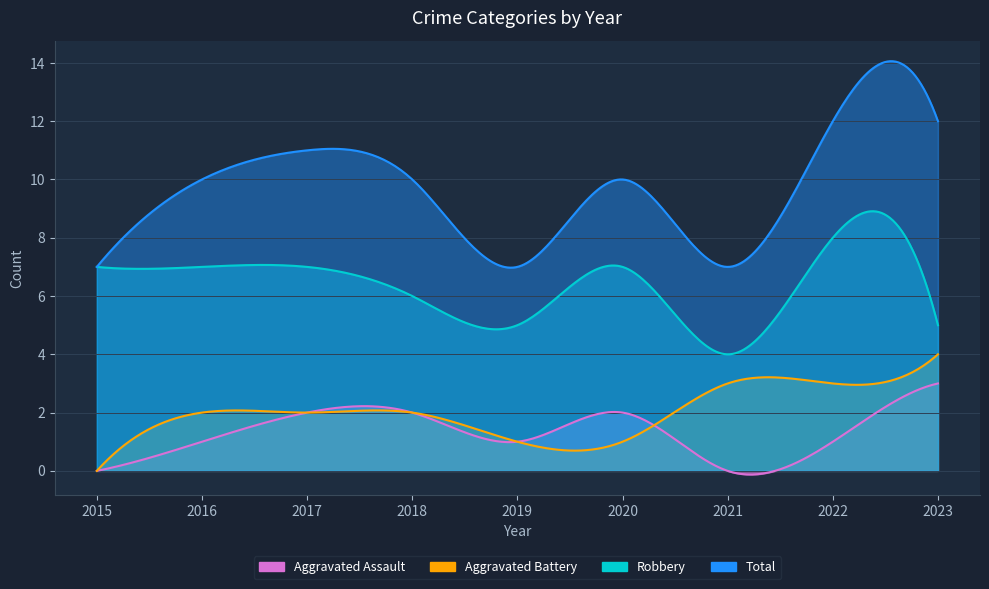

True or false: Robbery and Total intersect in this chart.

False